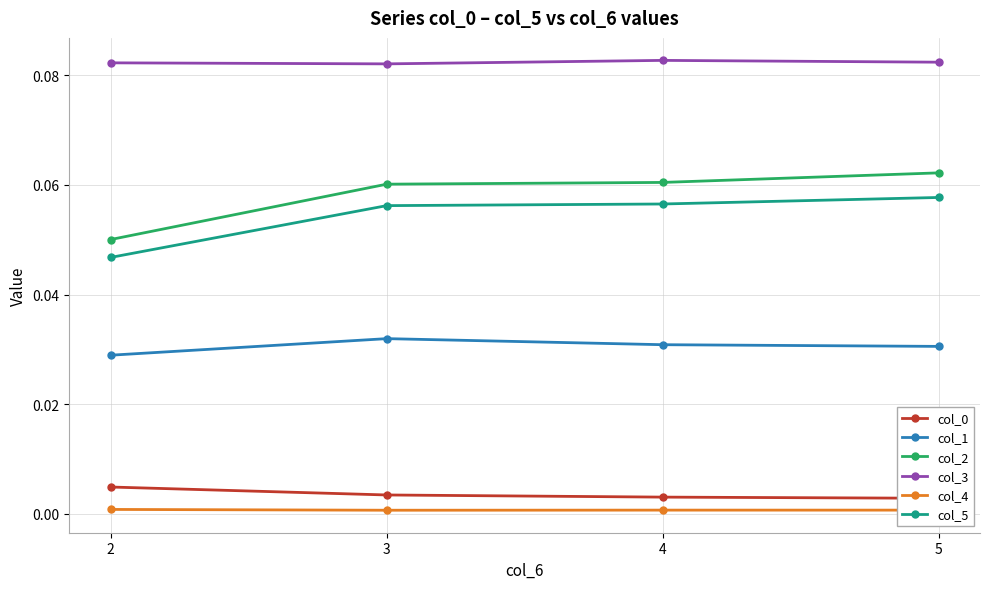

List the series in order of their peak value, lowest first.

col_4, col_0, col_1, col_5, col_2, col_3